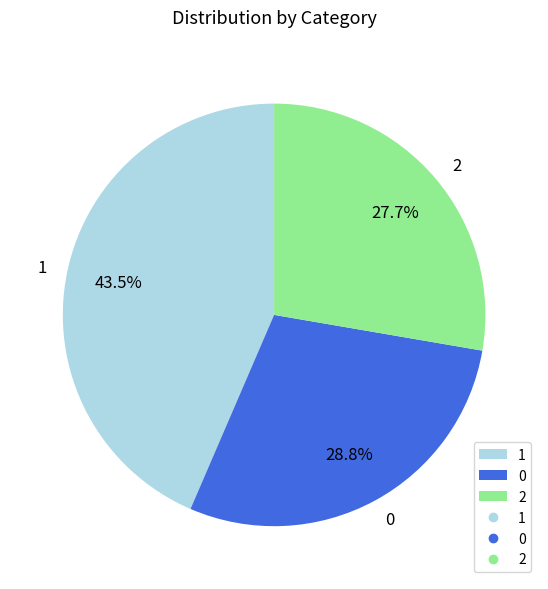

To the nearest percent, what is the combined percentage of 1 and 2?

71%